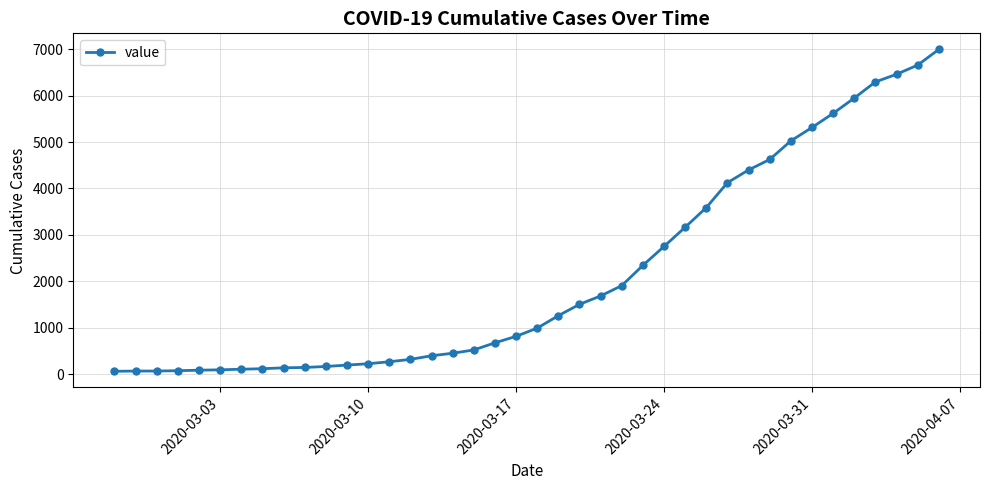

What is the sum of all values?

85677